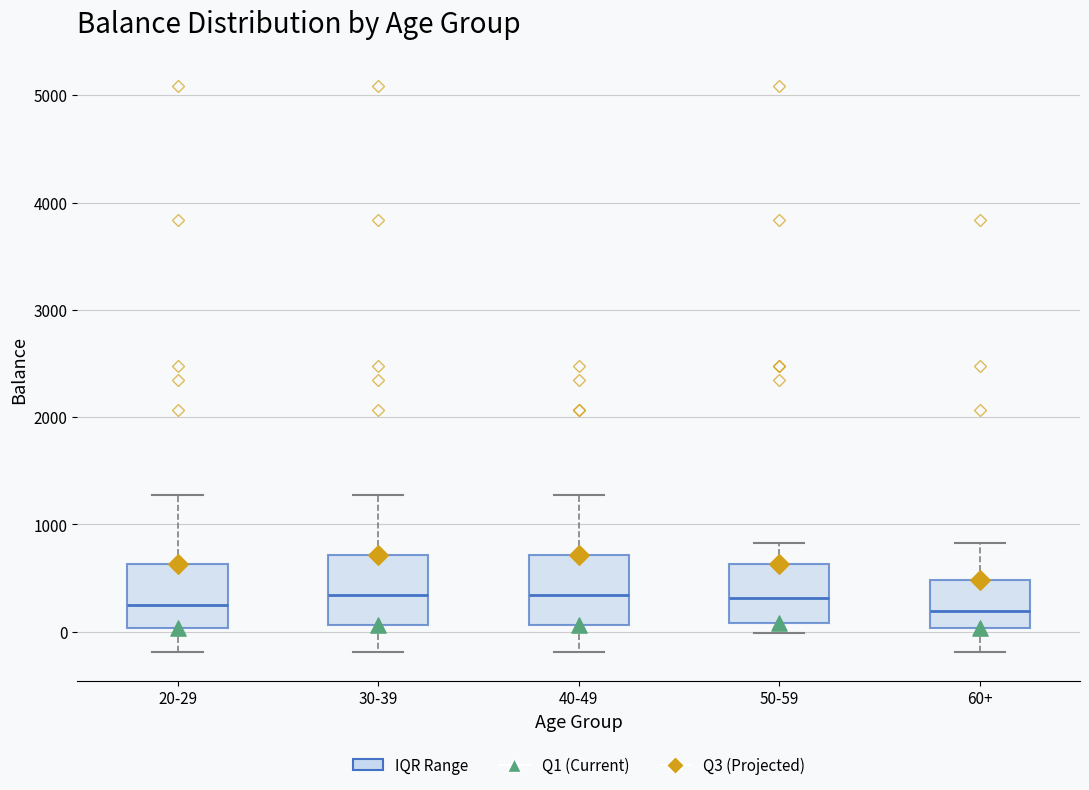

Reading left to right, transcribe this box plot: for each box, give where its median line is, the range the box spans, and where its two whiskers end, as read against the y-axis. The values are not printed on the chart, so give them approximately, as read against the axis.

20-29: median 300, box 0 to 600, whiskers -200 to 1300
30-39: median 300, box 100 to 700, whiskers -200 to 1300
40-49: median 300, box 100 to 700, whiskers -200 to 1300
50-59: median 300, box 100 to 600, whiskers 0 to 800
60+: median 200, box 0 to 500, whiskers -200 to 800